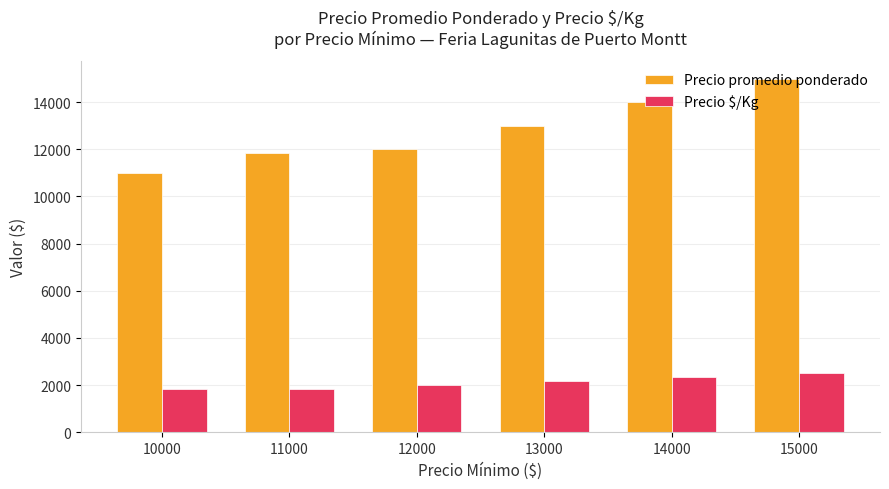

What is the total value across all series at 15000?

17500